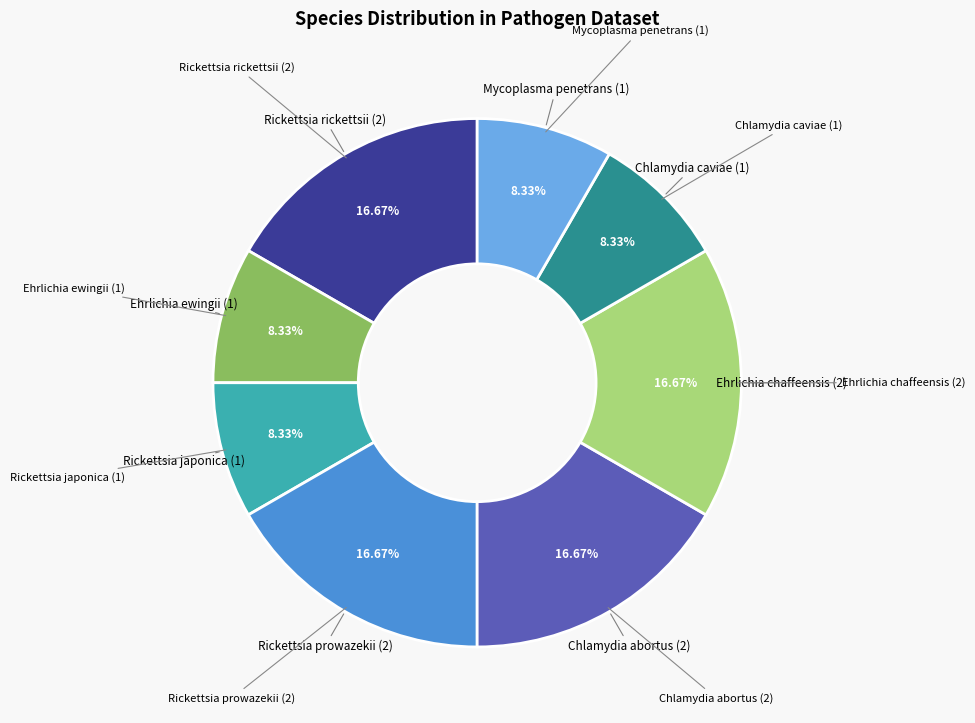

Does any single category account for the majority?

No